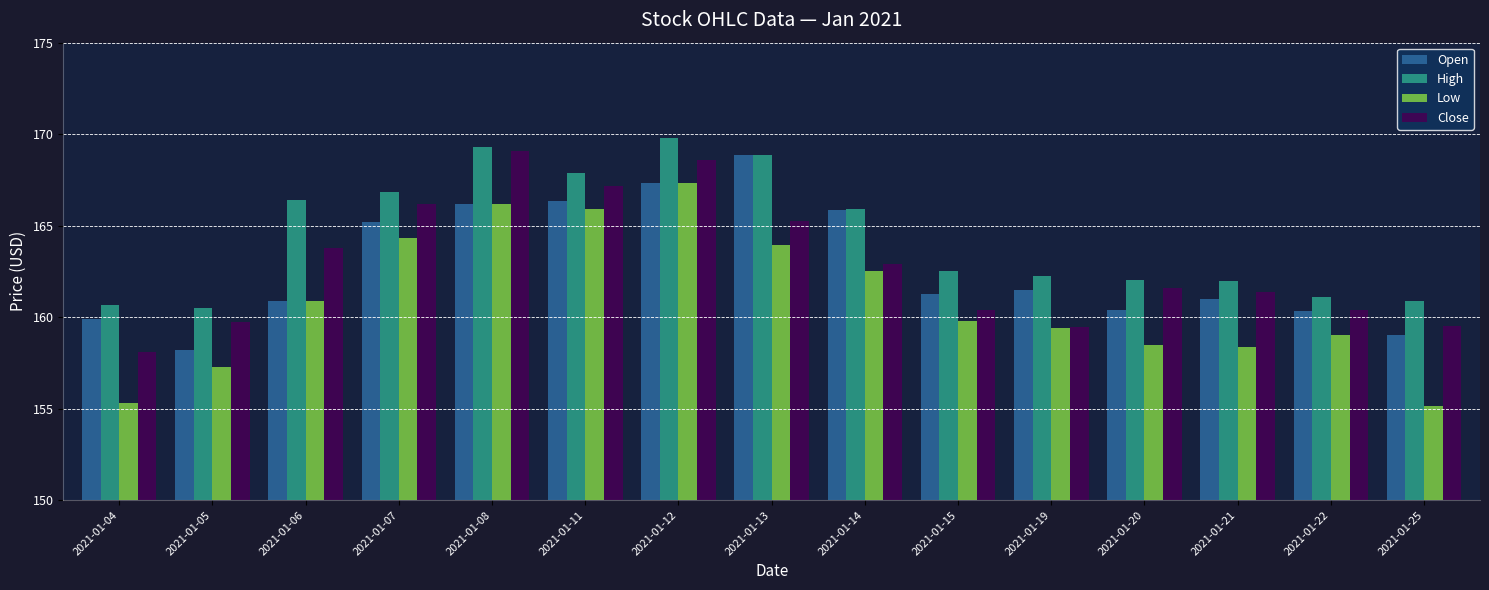

How many bars are there in each group?

4